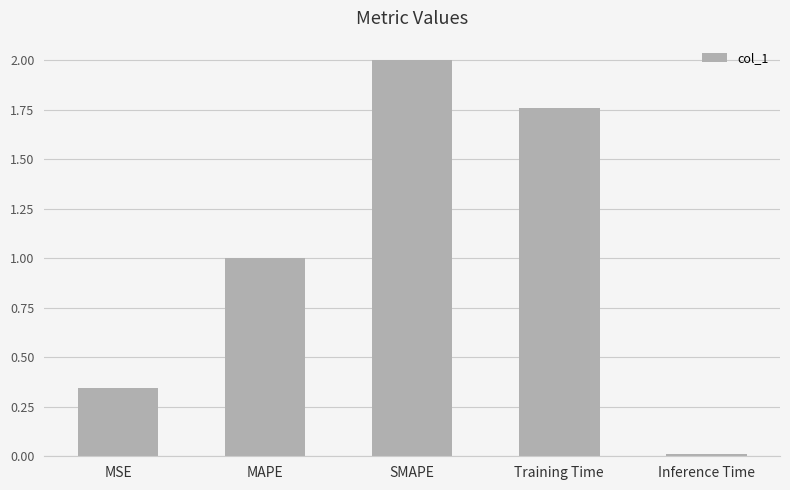

What is the label of the 3rd bar from the left?

SMAPE